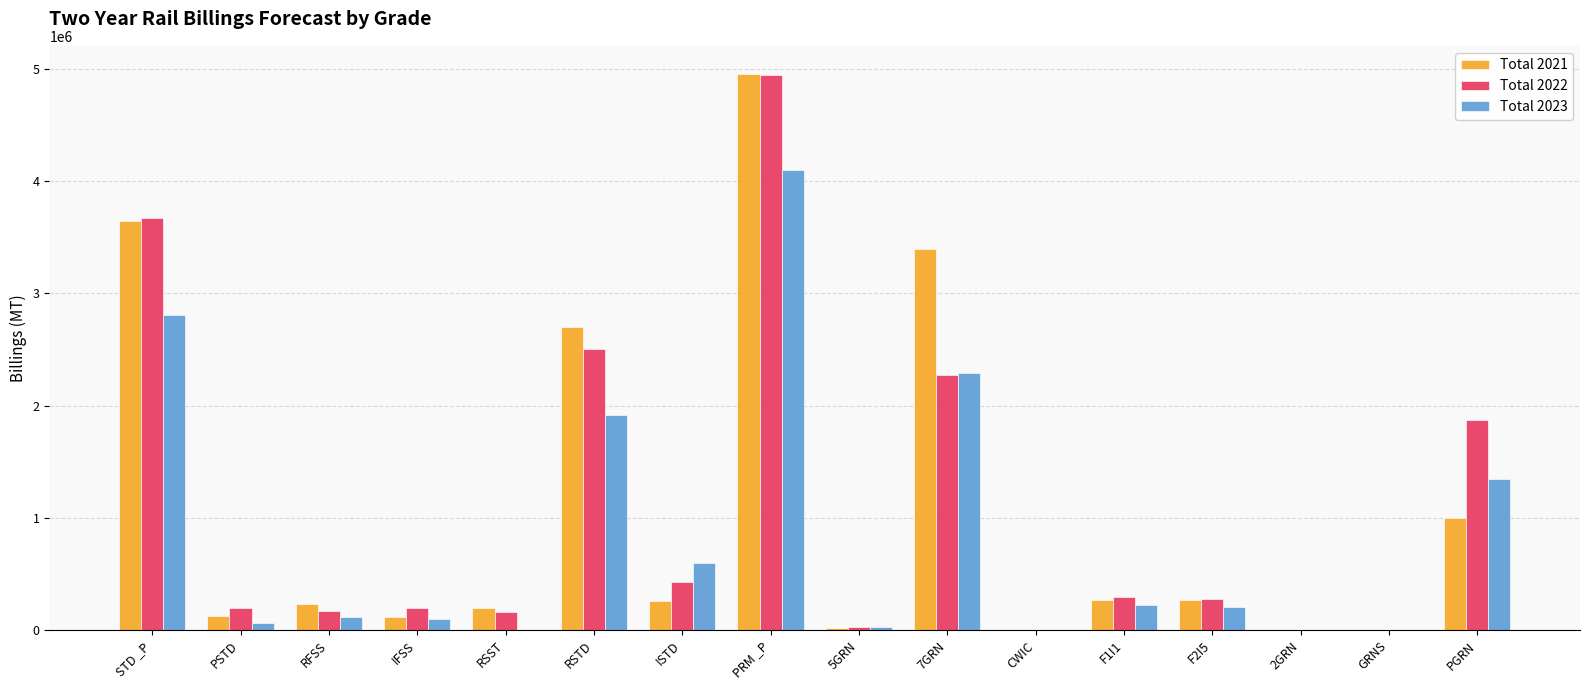

At which label is Total 2021 closest to 2477156?

RSTD